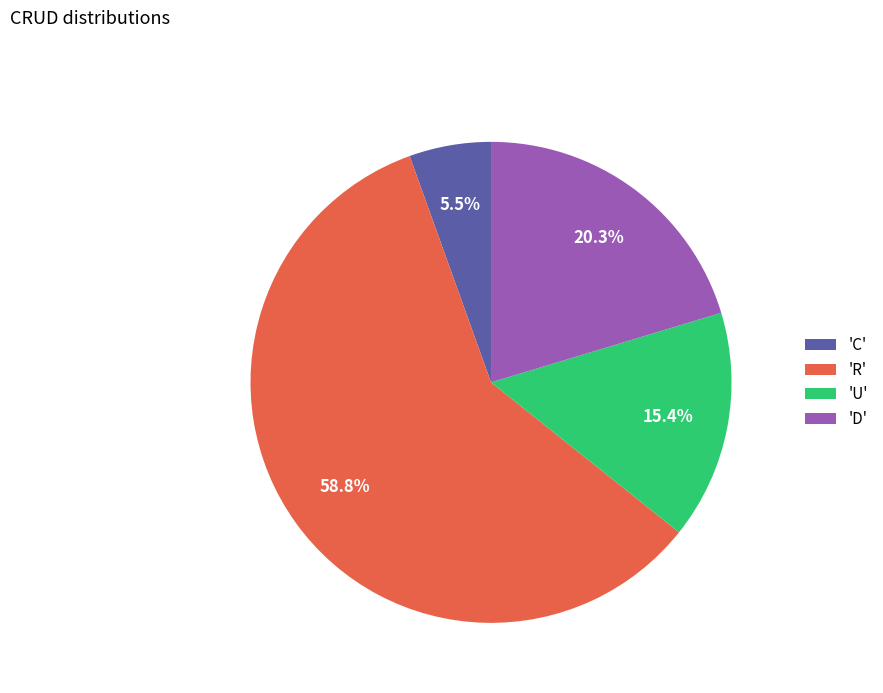

Is there a majority slice in this chart?

Yes